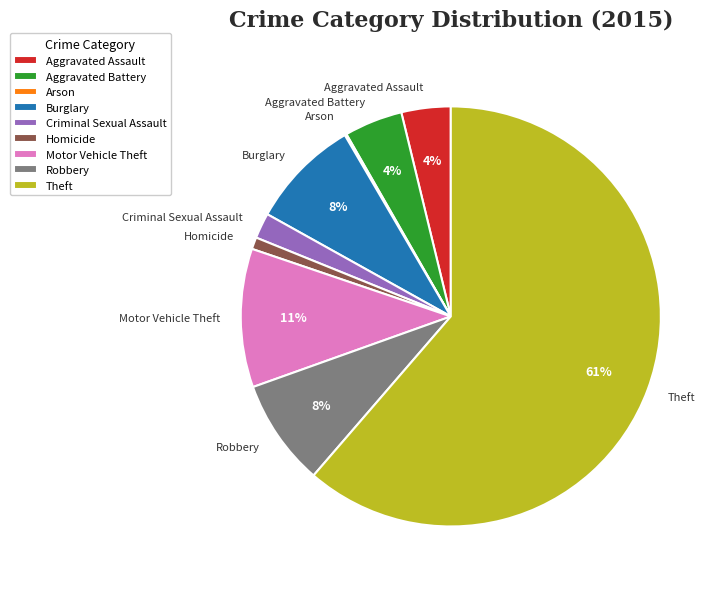

To the nearest percent, what portion does Criminal Sexual Assault represent?

2%